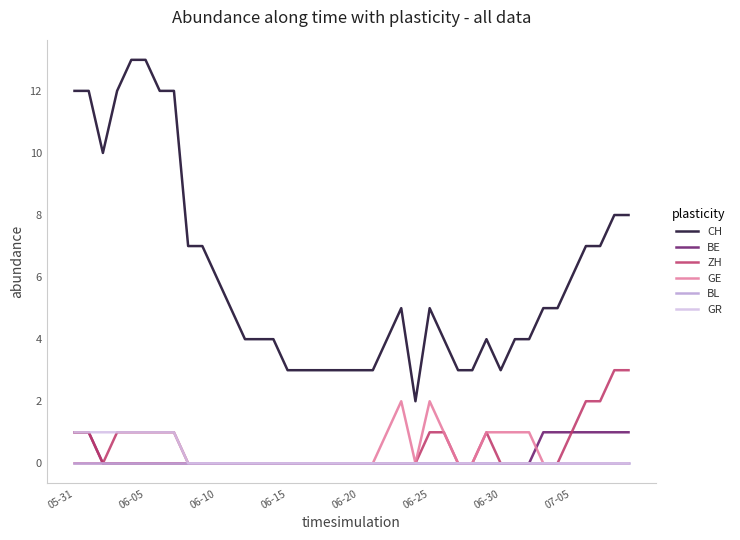

Which series has the largest total across all categories?

CH